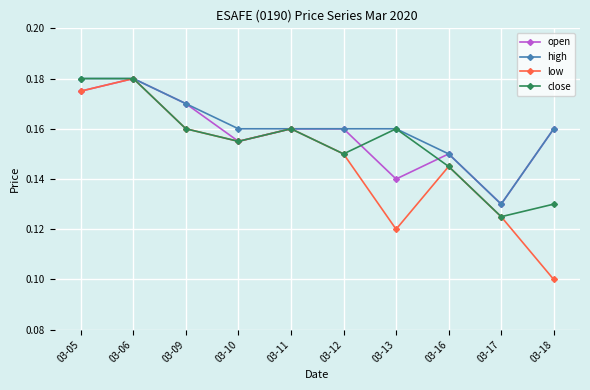

At which label is low closest to 0?

03-18